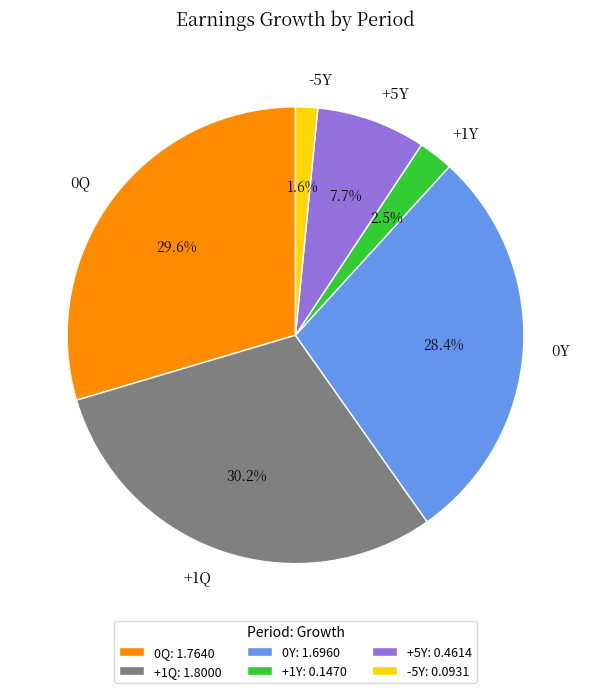

Does any single category account for the majority?

No